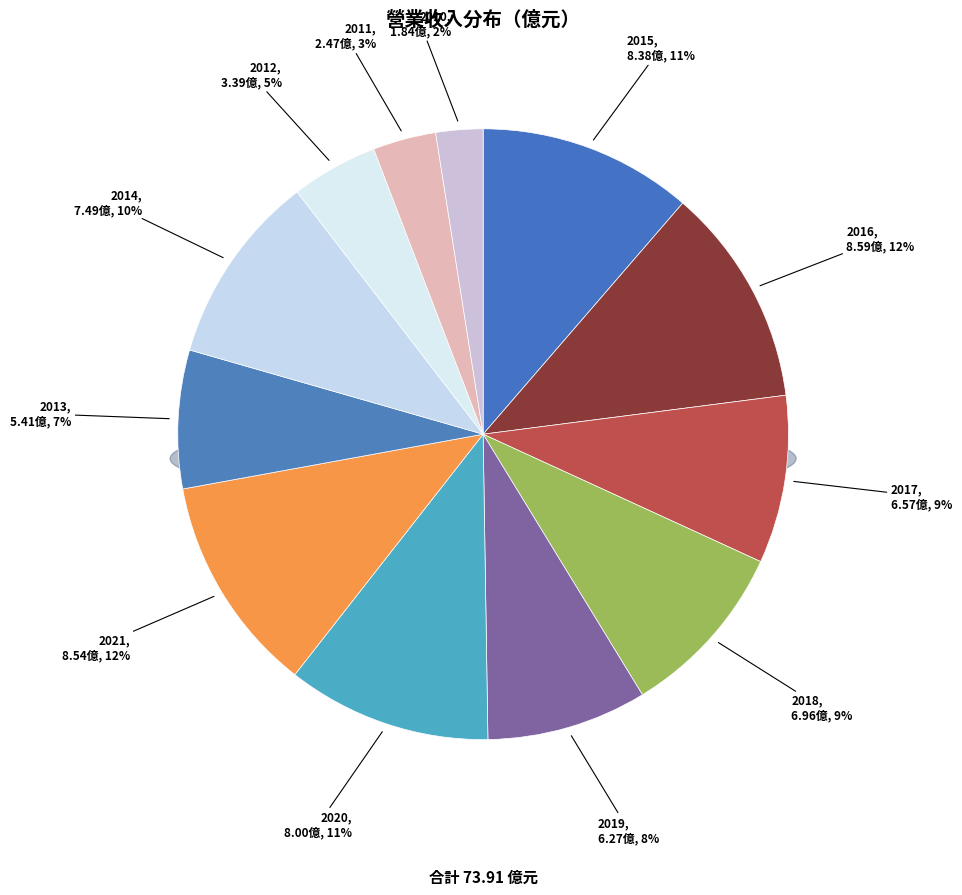

Is it true that 2020 is 11% of the pie?

True